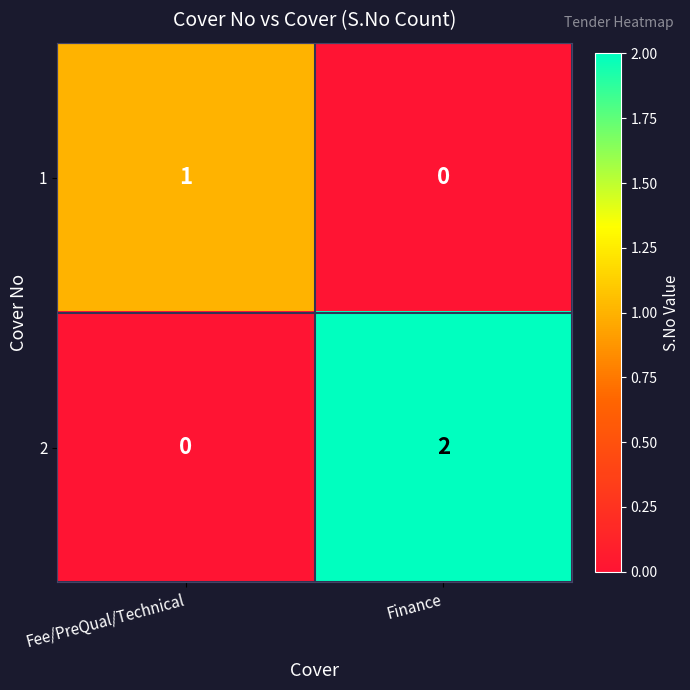

Which series changed the most between Fee/PreQual/Technical and Finance?

2